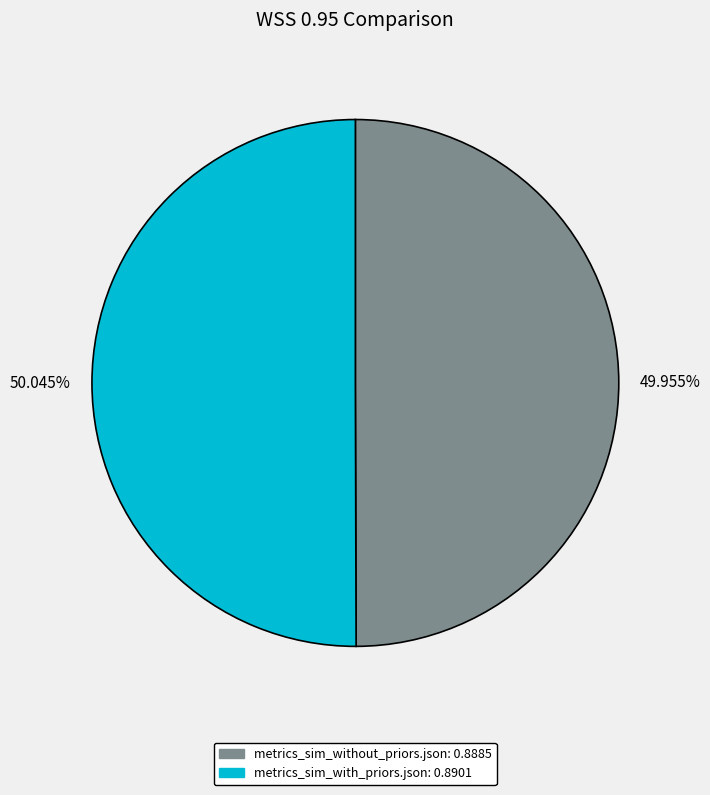

Combined, do 50.045% and 49.955% account for over 50%?

Yes